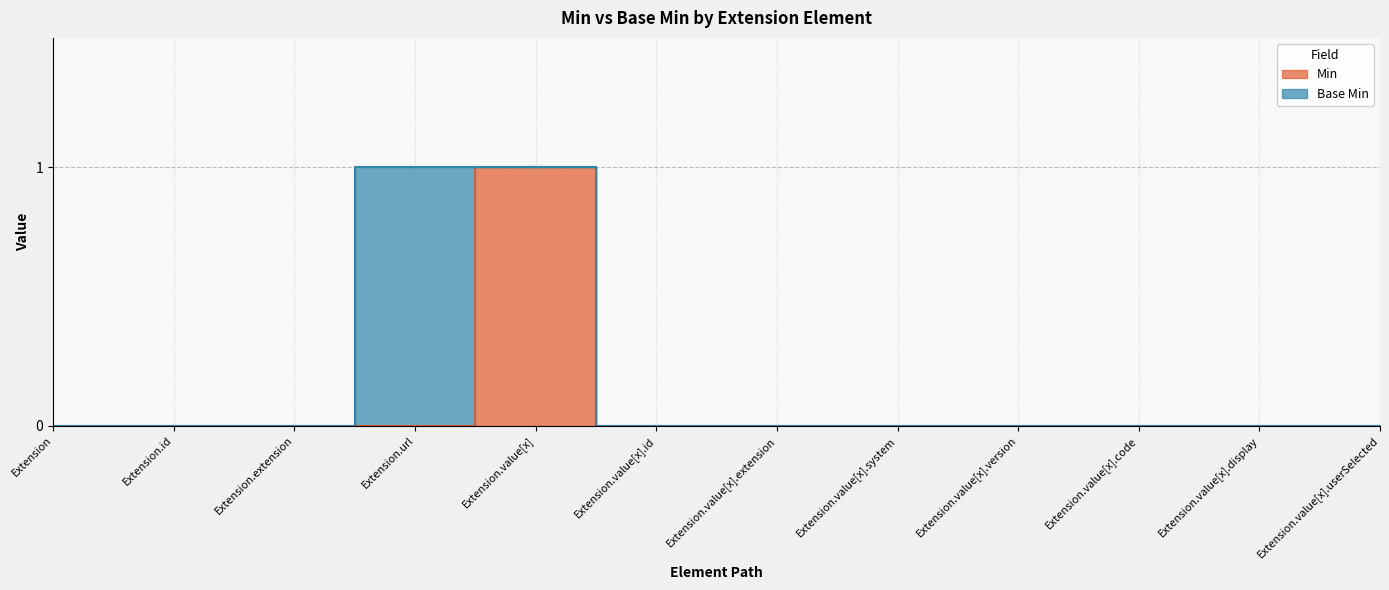

How many values exceed 0?

1